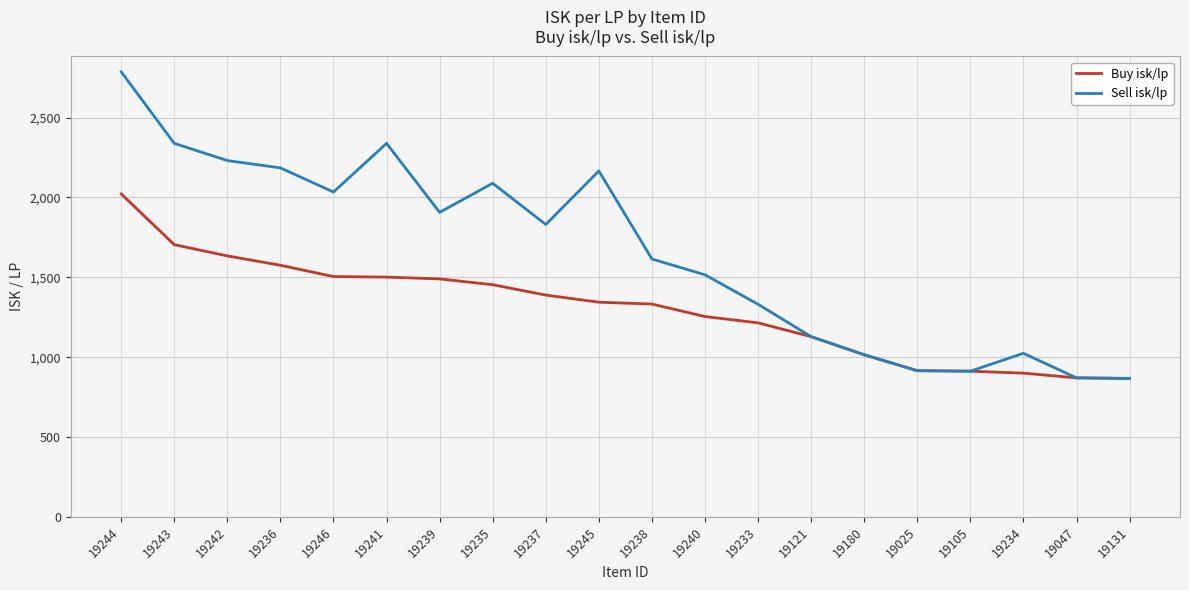

What is the sum of all Buy isk/lp values?

26031.3